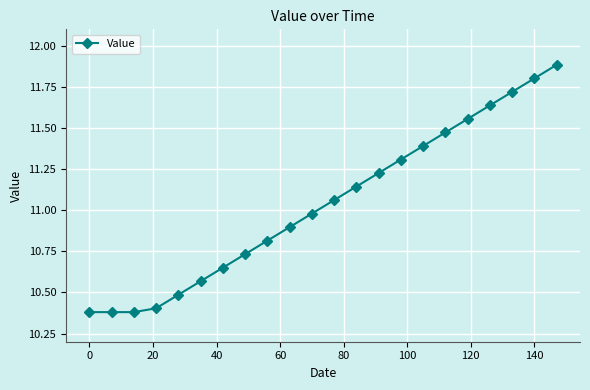

True or false: the data has more than 1 interior local peaks.

False